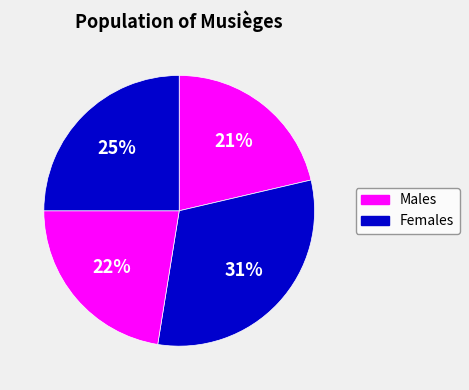

How many slices are in this pie chart?

4